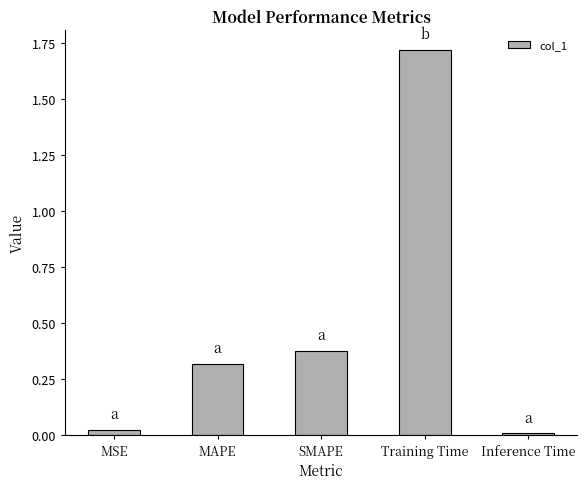

Is it true that the value at MAPE is 0.5?

False